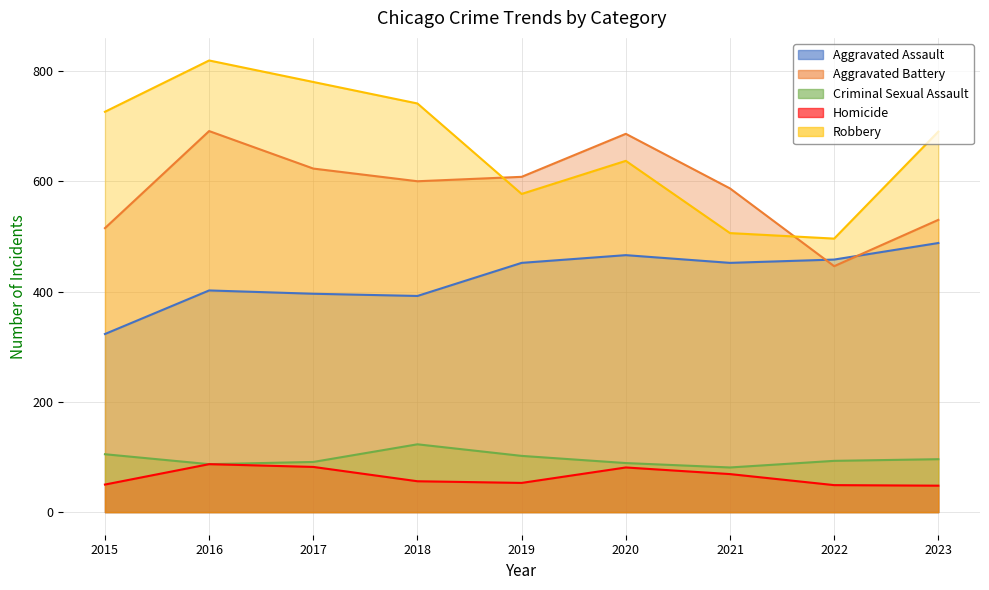

True or false: Criminal Sexual Assault and Aggravated Assault intersect in this chart.

False